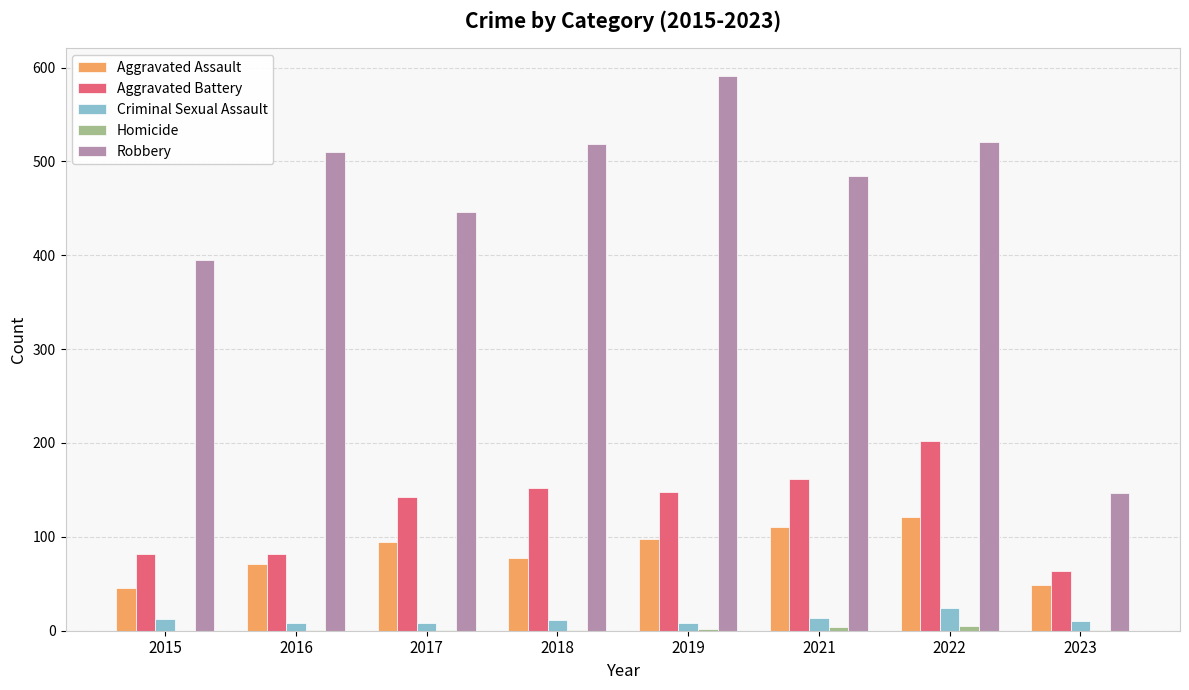

Is it true that Criminal Sexual Assault equals 11 at 2018?

True